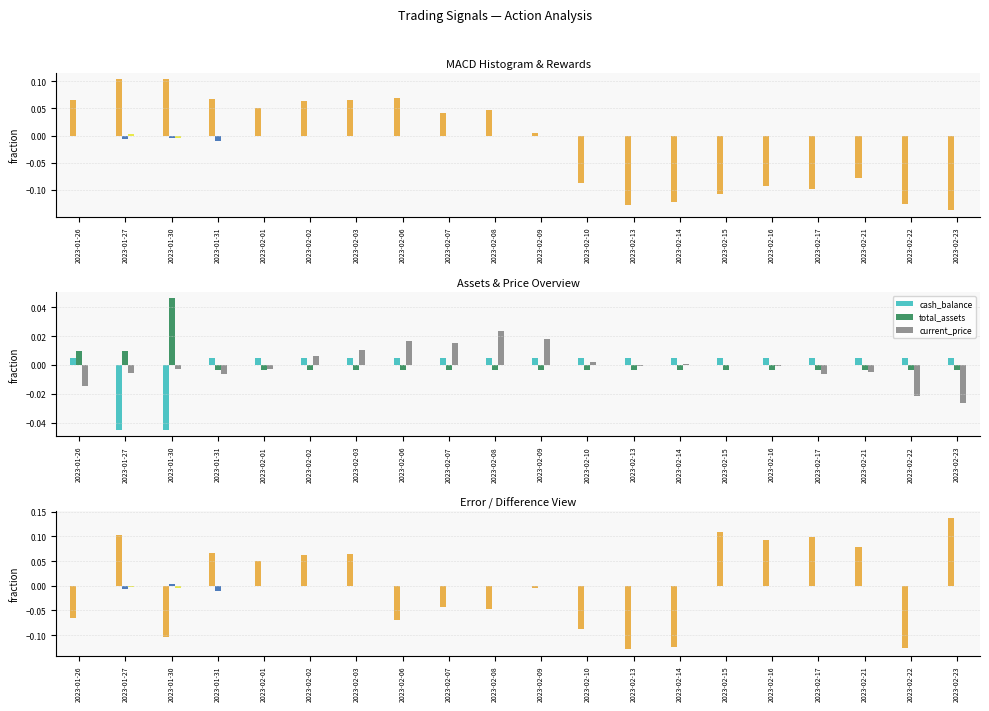

Is it true that cash_balance equals 0.0 at 2023-02-13?

False